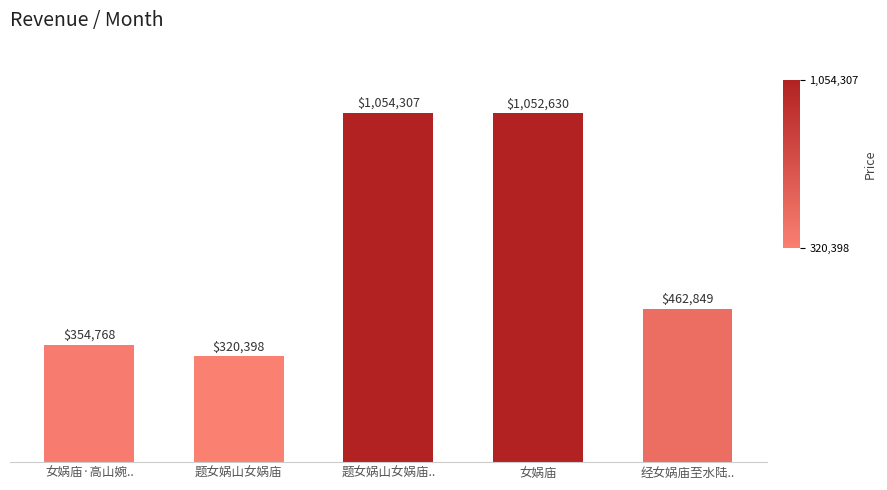

What is the label of the 2nd bar from the left?

题女娲山女娲庙